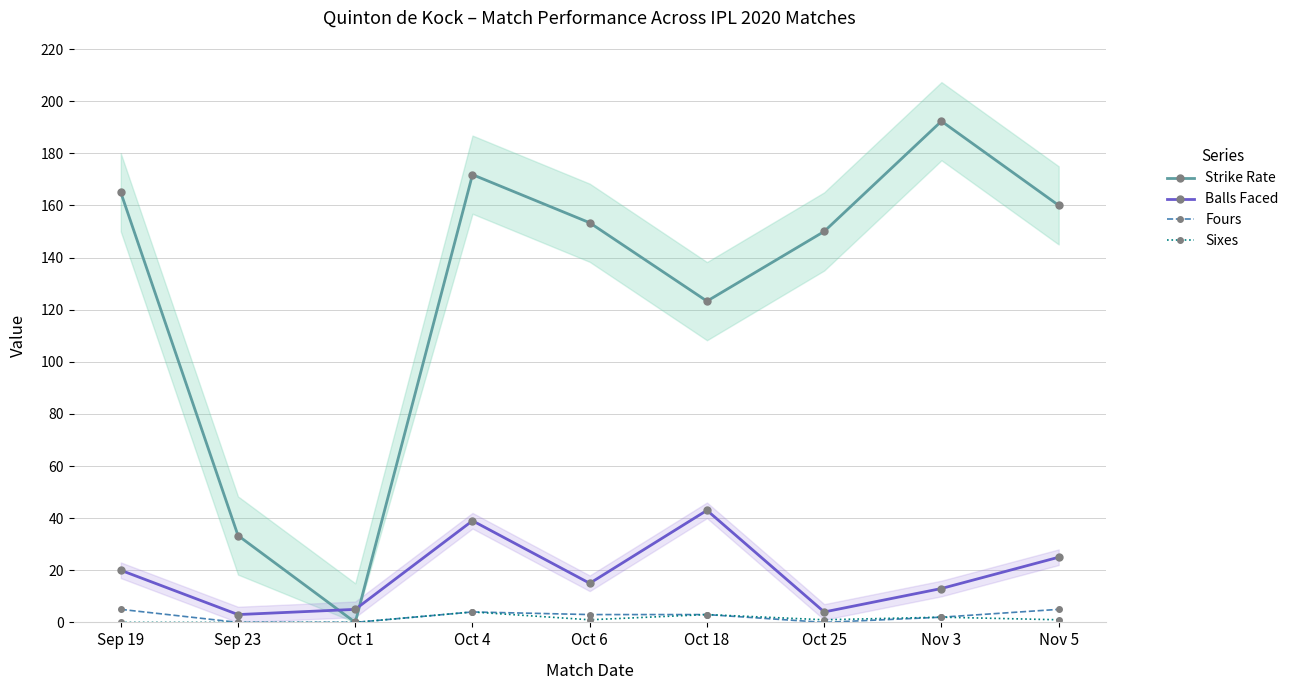

What is the label of the 4th point from the left?

Oct 4